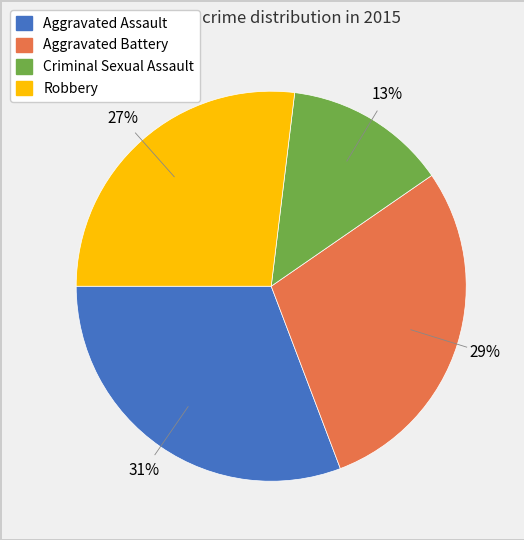

Does Robbery account for over 50% of the chart?

No